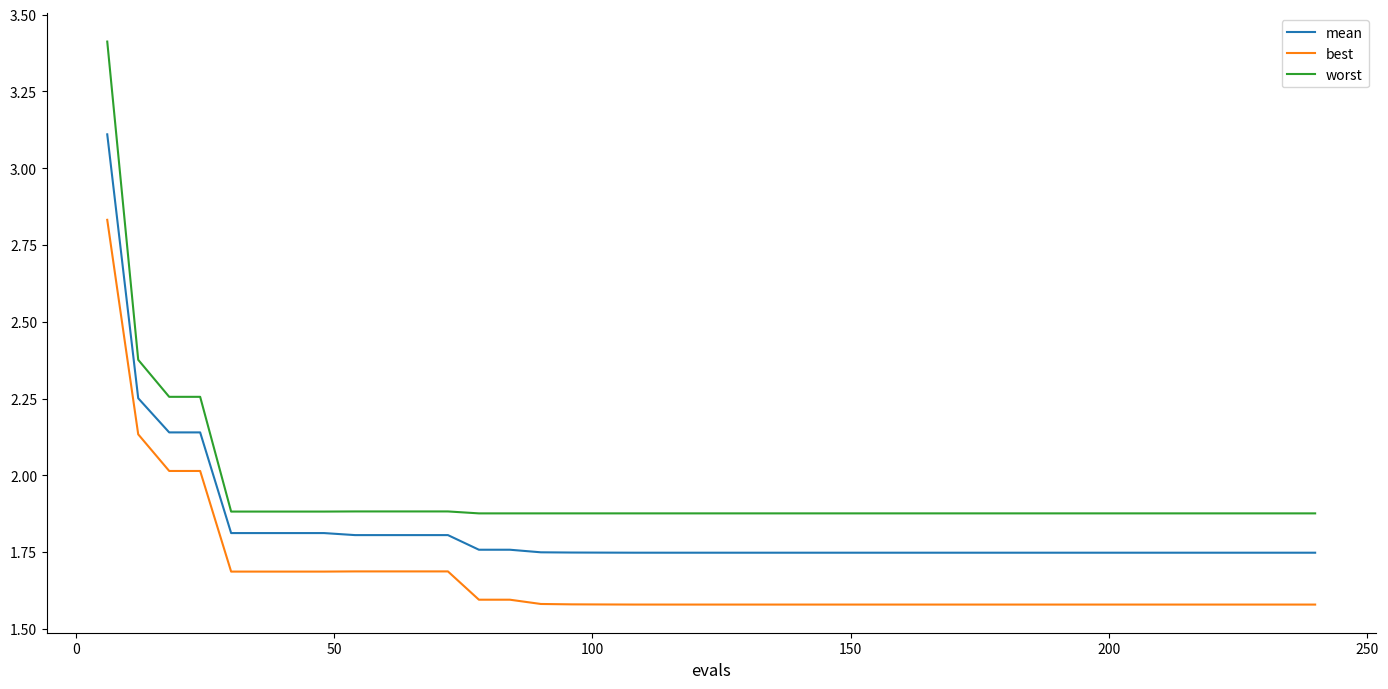

How many series are shown in this chart?

3